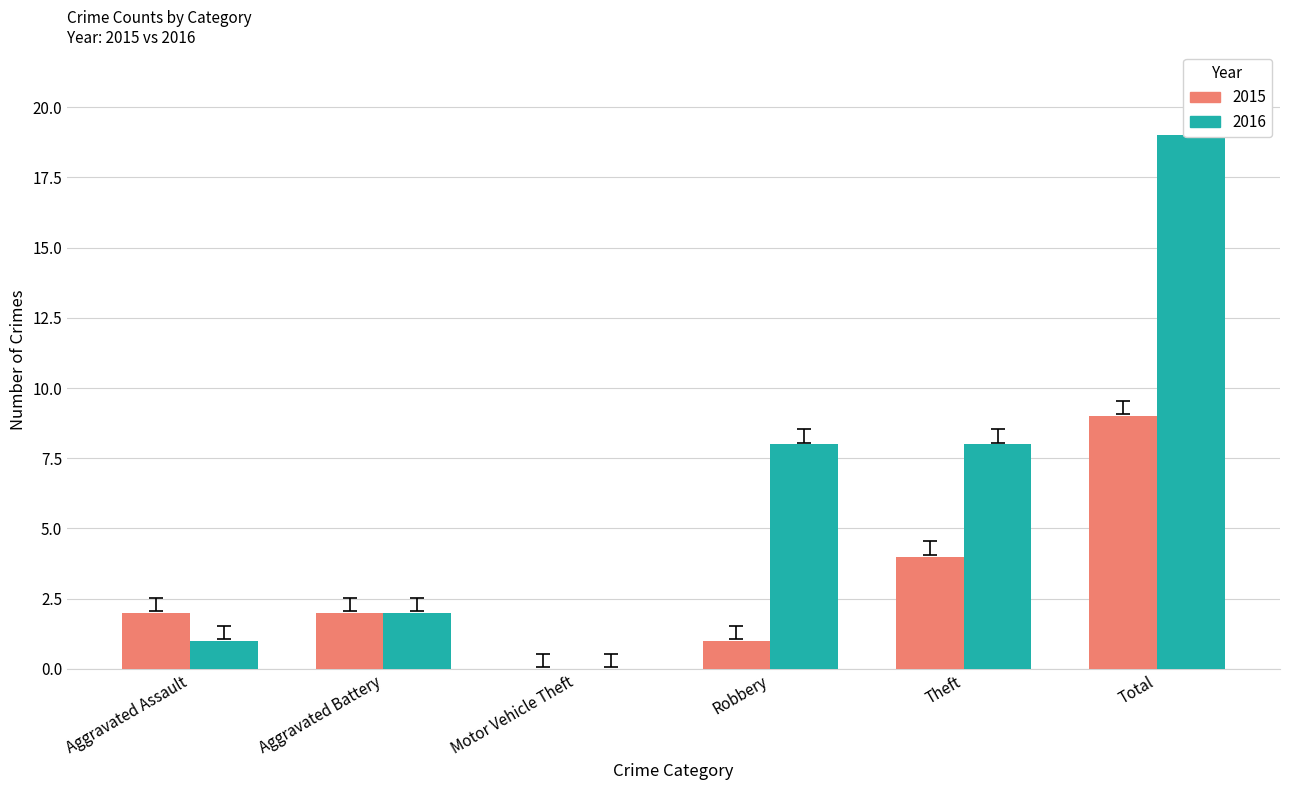

Reading left to right, what are all the values shown in this chart?

2015: Aggravated Assault=2	Aggravated Battery=2	Motor Vehicle Theft=0	Robbery=1	Theft=4	Total=9
2016: Aggravated Assault=1	Aggravated Battery=2	Motor Vehicle Theft=0	Robbery=8	Theft=8	Total=19